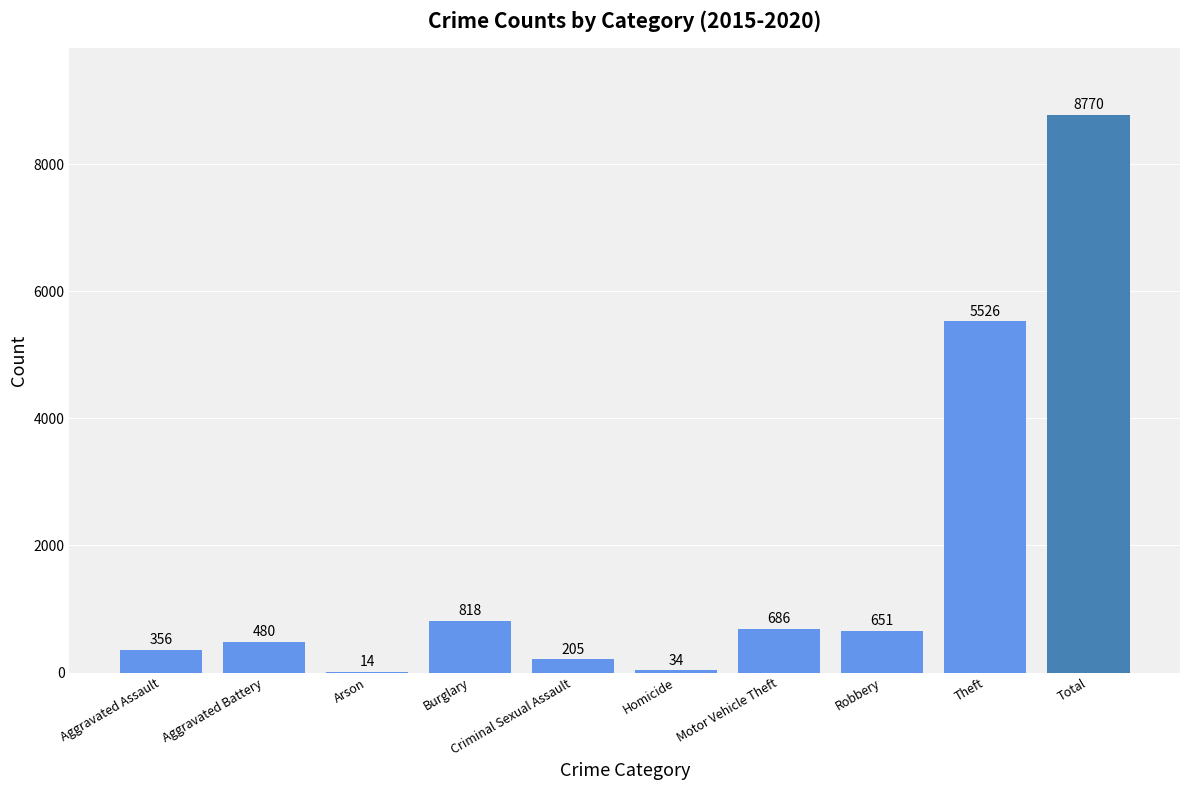

What is the ratio of the value at Aggravated Battery to the value at Total?

0.1